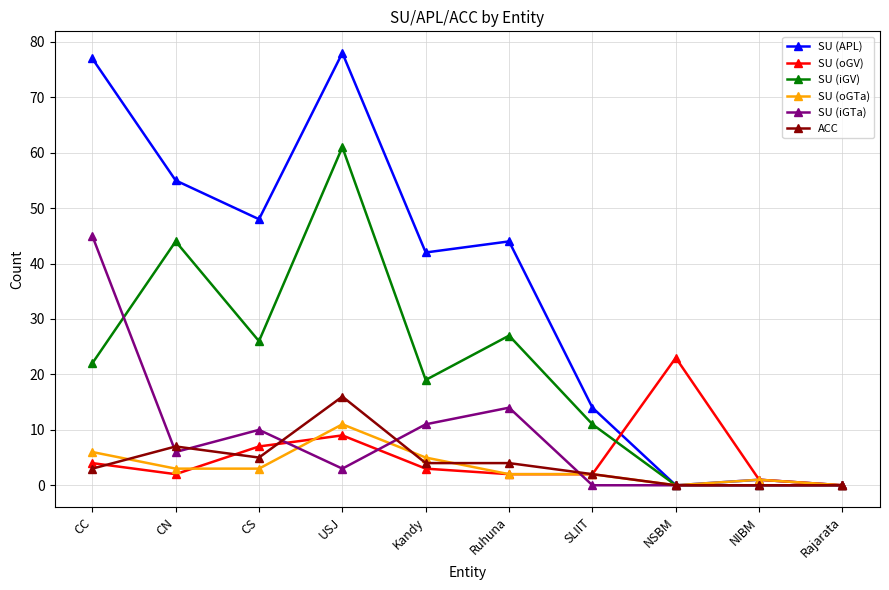

What is the label of the 8th point from the left?

NSBM